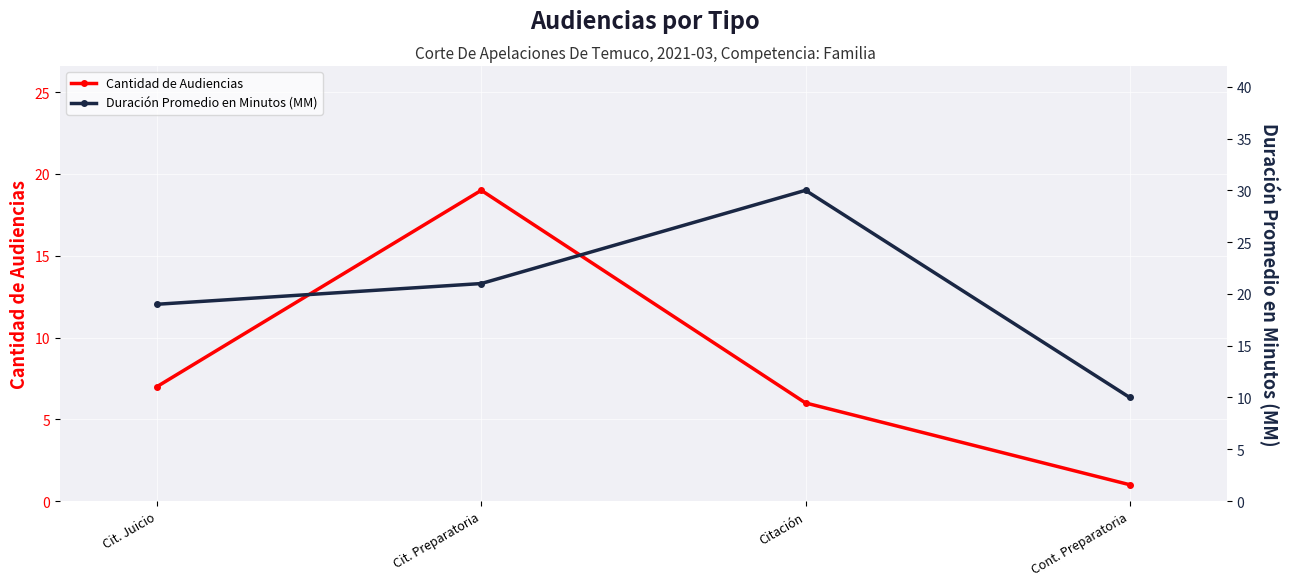

Is the value of Cantidad de Audiencias at Cit. Preparatoria greater than the value of Duración Promedio en Minutos (MM) at Citación?

No